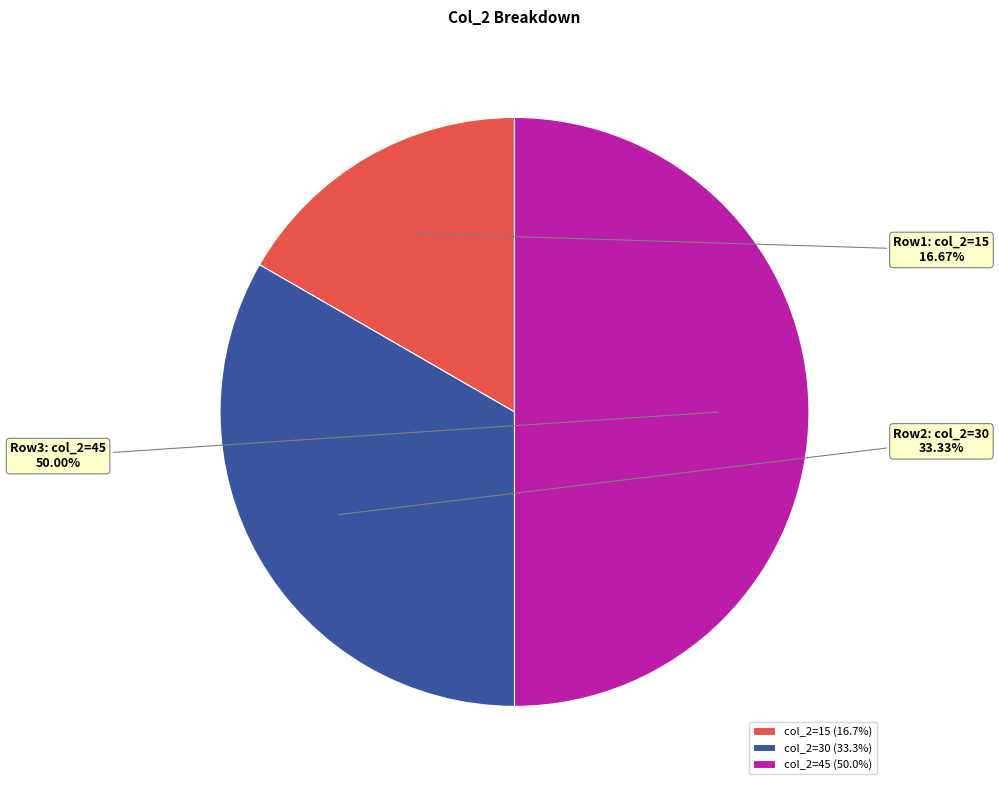

Which slice is the smallest?

col_2=15 (16.7%)